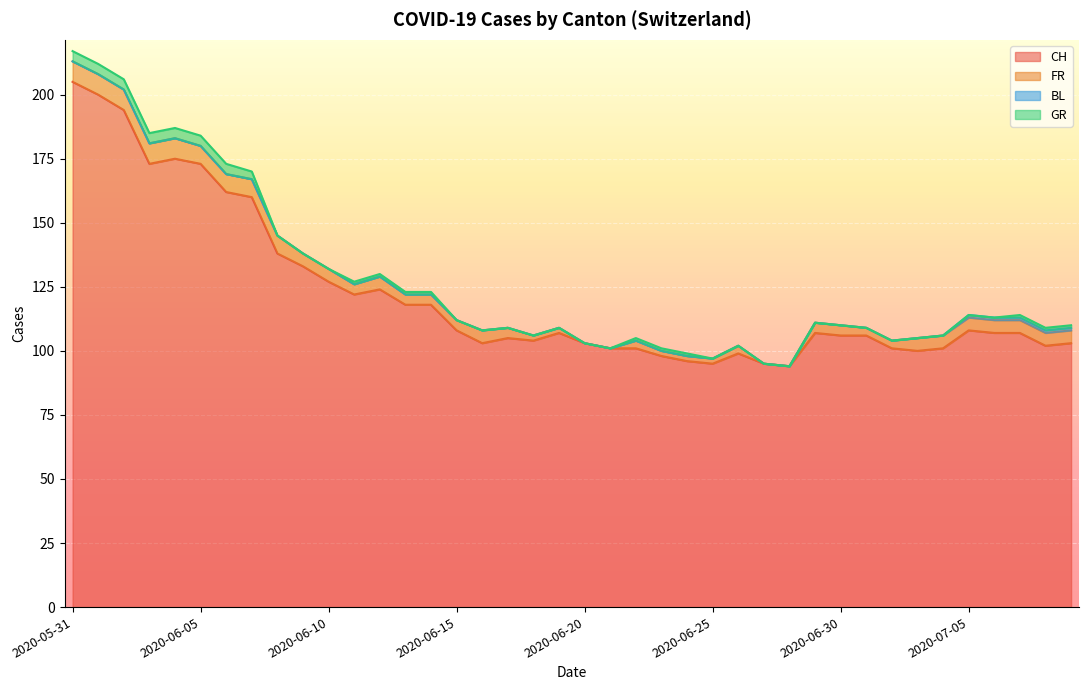

Which series has the largest range (max minus min)?

CH